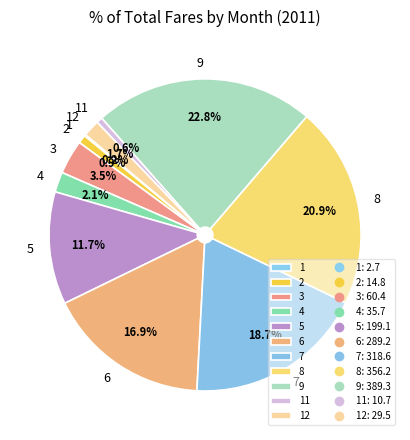

What is the largest slice in the pie chart?

9